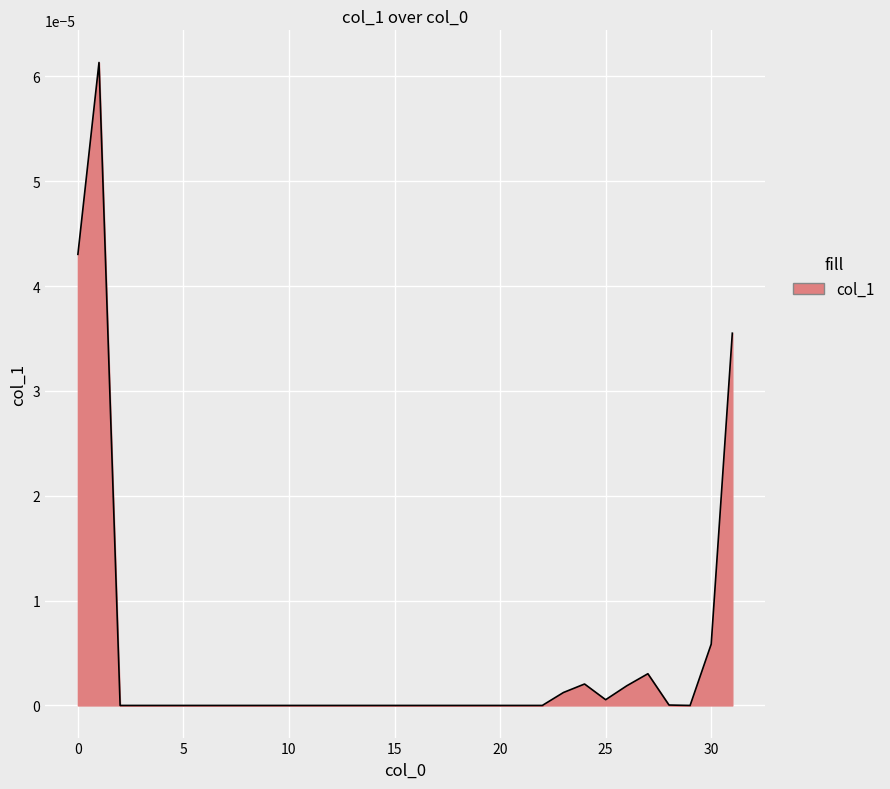

Which label corresponds to the smallest value in the chart?

2